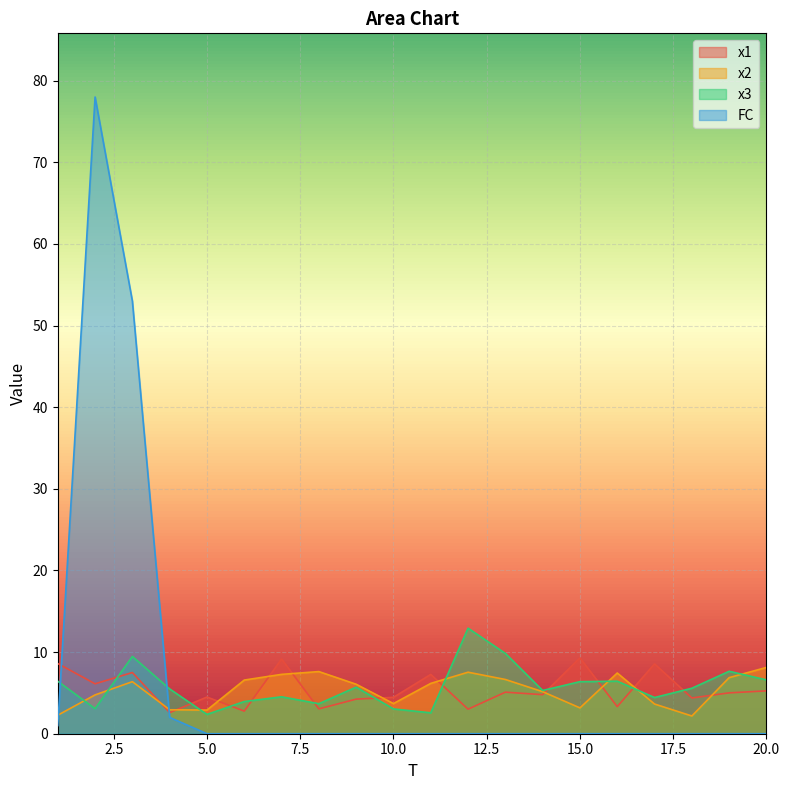

After their last crossing, which series has the higher values: x2 or x1?

x2